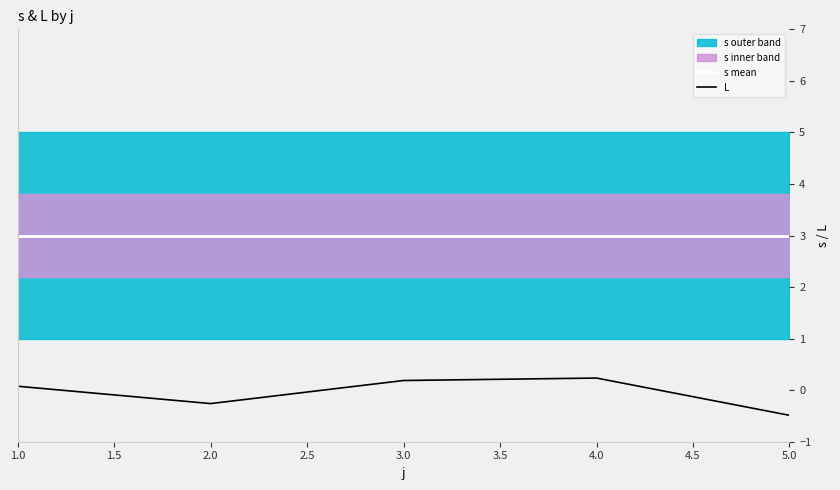

True or false: s mean and L intersect in this chart.

False